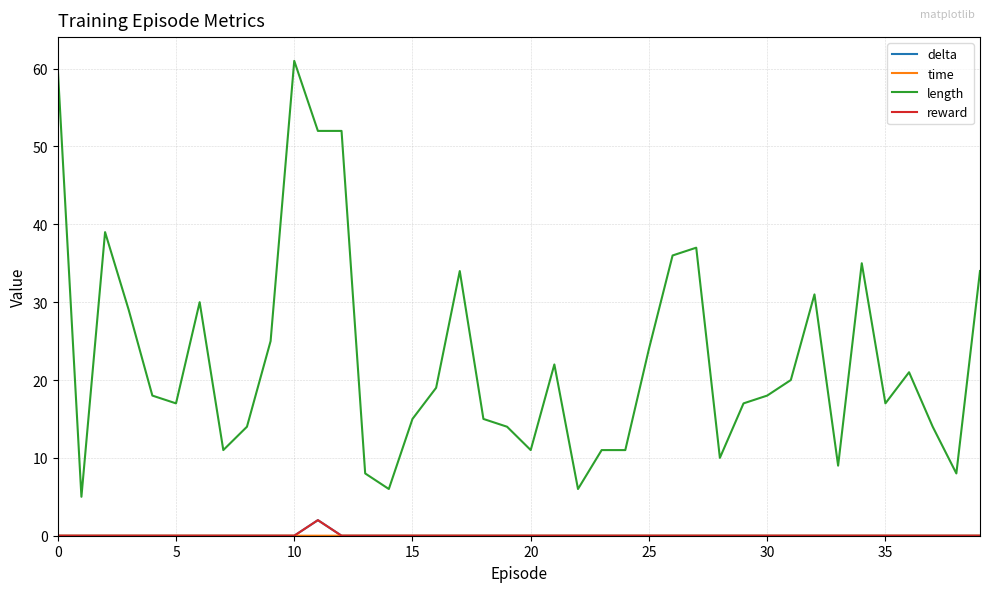

Which series has the largest total across all categories?

length